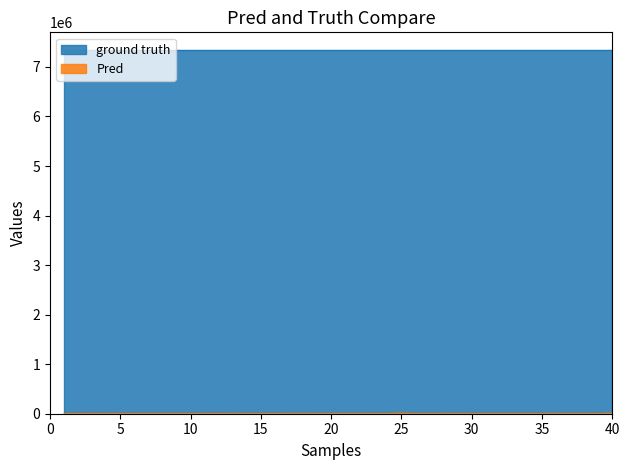

True or false: Pred has a value of 3096 at 28.

False